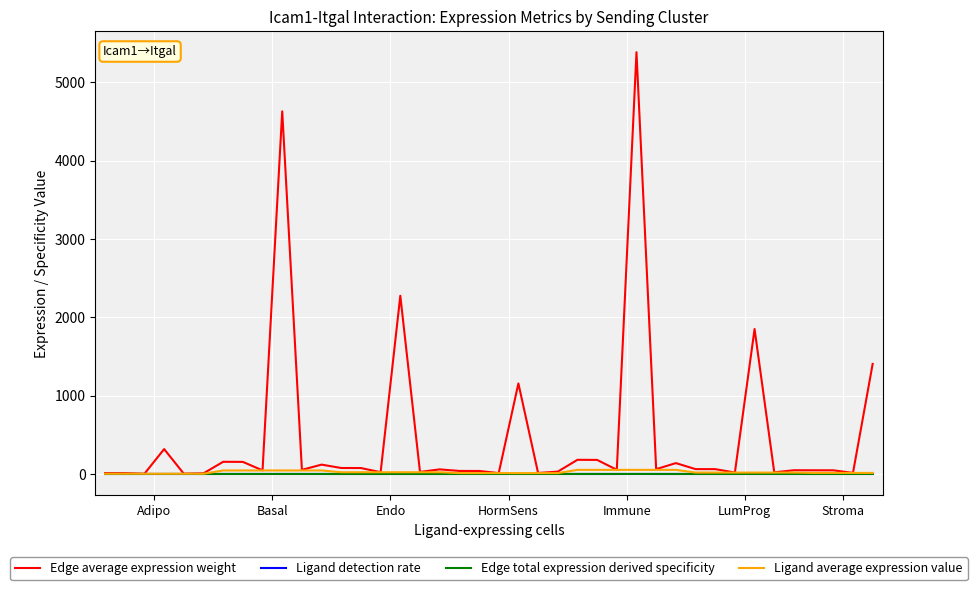

What are all the series names shown in the legend?

Edge average expression weight, Ligand detection rate, Edge total expression derived specificity, Ligand average expression value